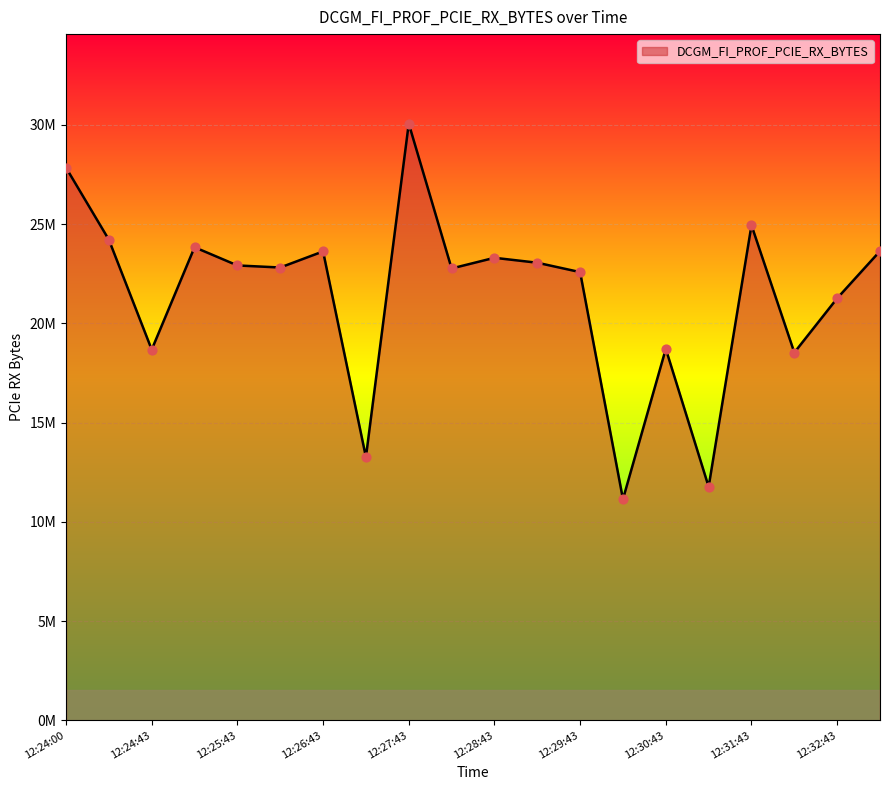

Is this an area chart (filled region under the line)?

Yes